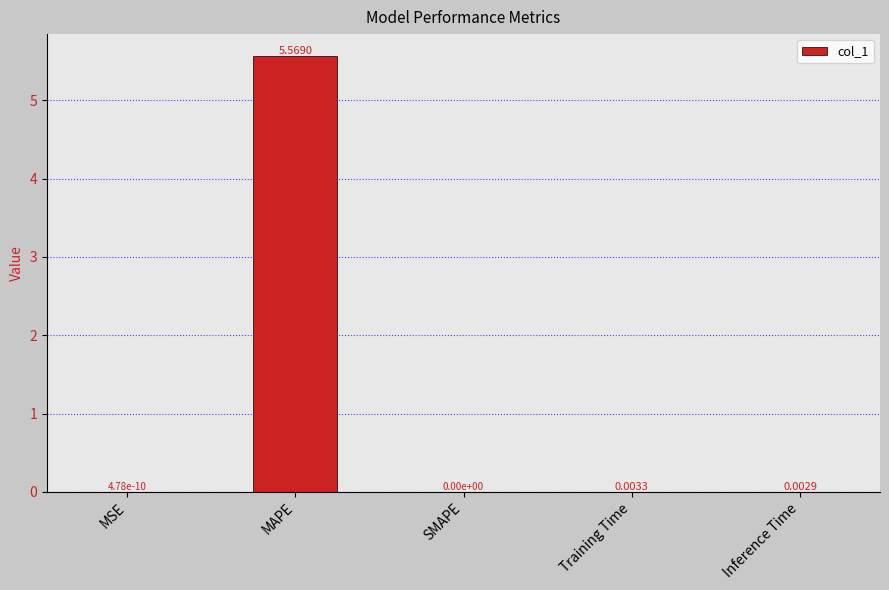

Are the bars horizontal?

No